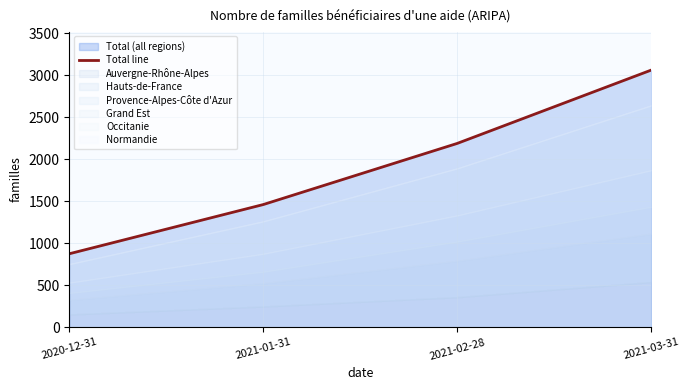

True or false: the data shows 453 at 2021-01-31.

False